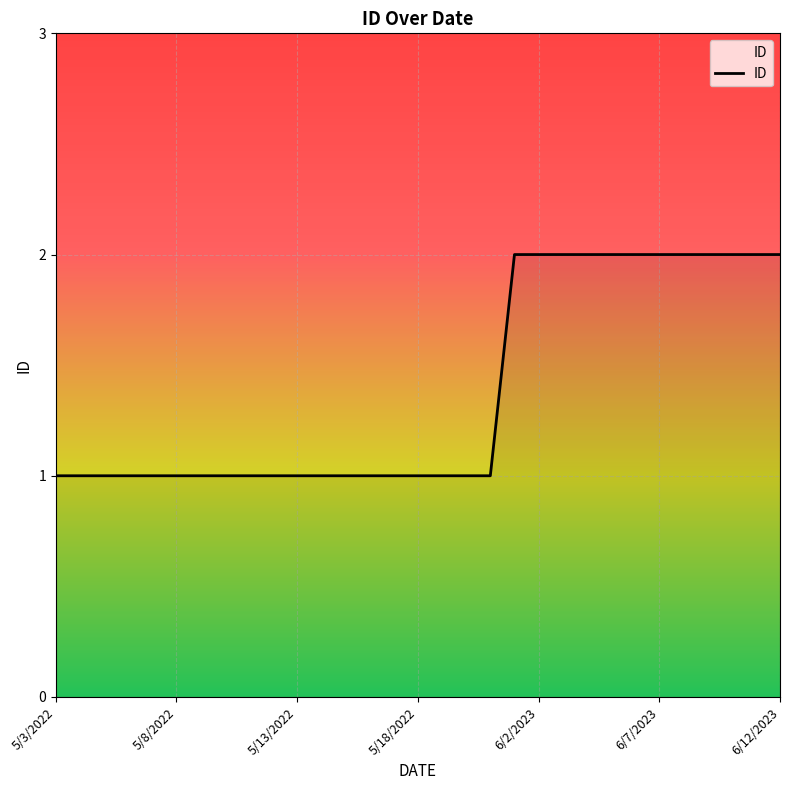

What is the value of the 15th point from the left?

1